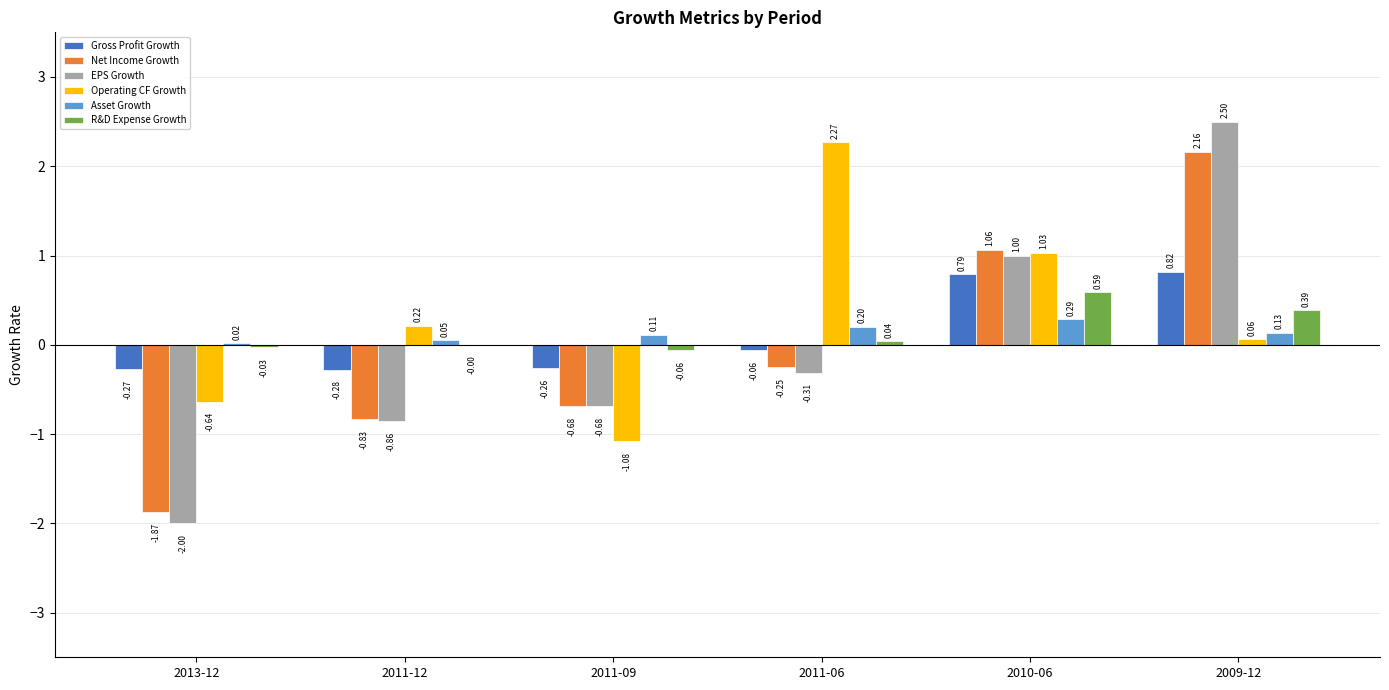

At which category does the chart reach its peak across all series?

2009-12